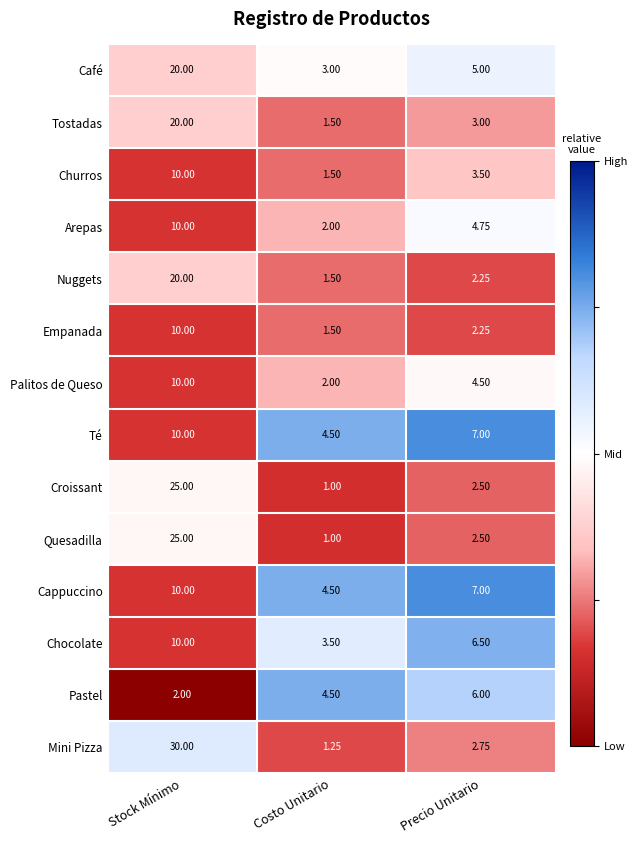

At which label is Chocolate closest to 6?

Precio Unitario